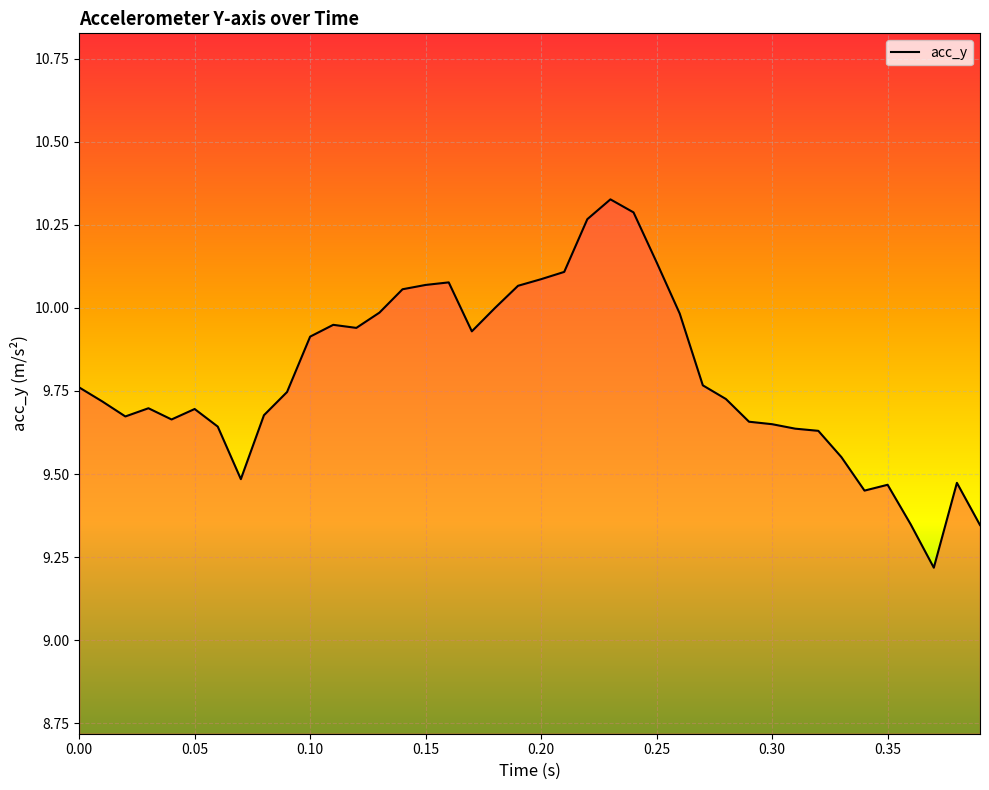

What is the smallest value displayed?

9.2